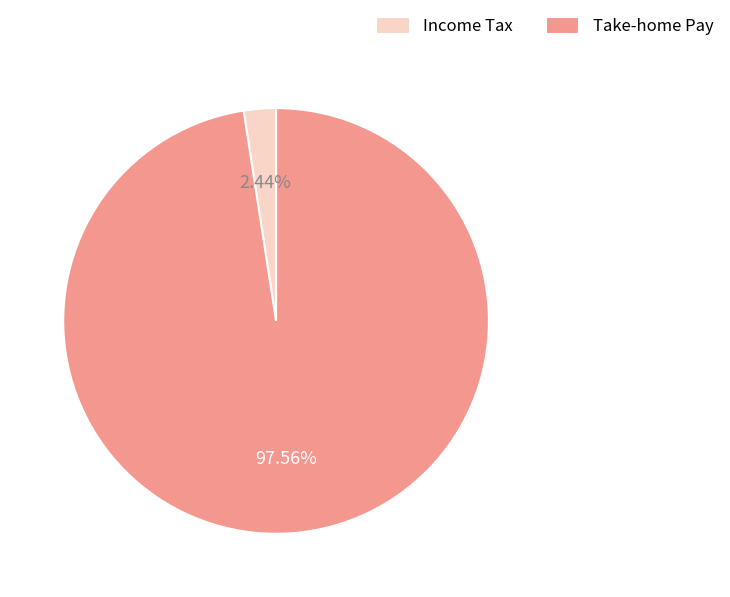

Do Income Tax and Take-home Pay together represent more than half of the pie?

Yes